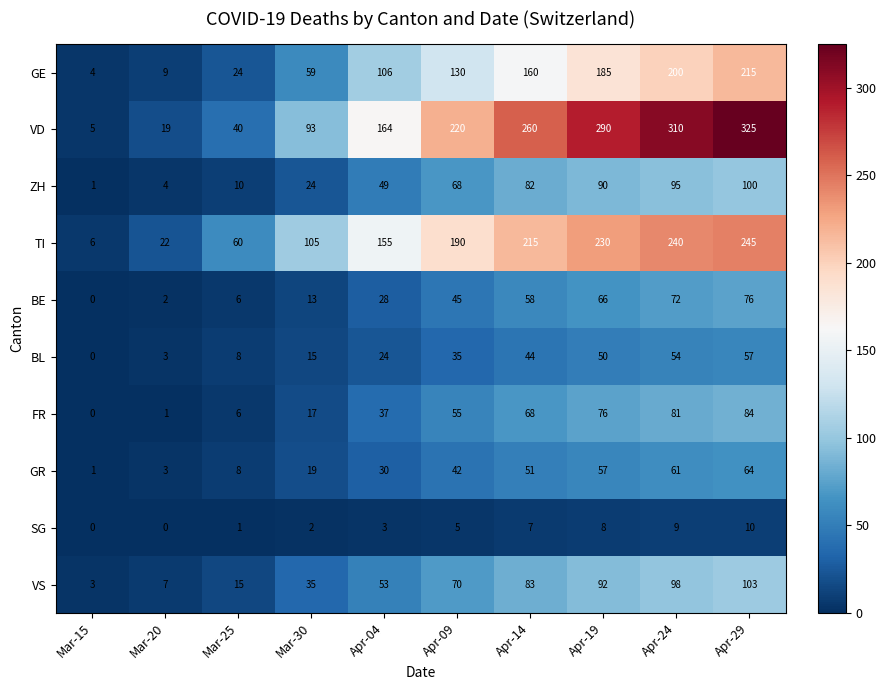

Rank the series by their maximum value, from lowest to highest.

SG, BL, GR, BE, FR, ZH, VS, GE, TI, VD